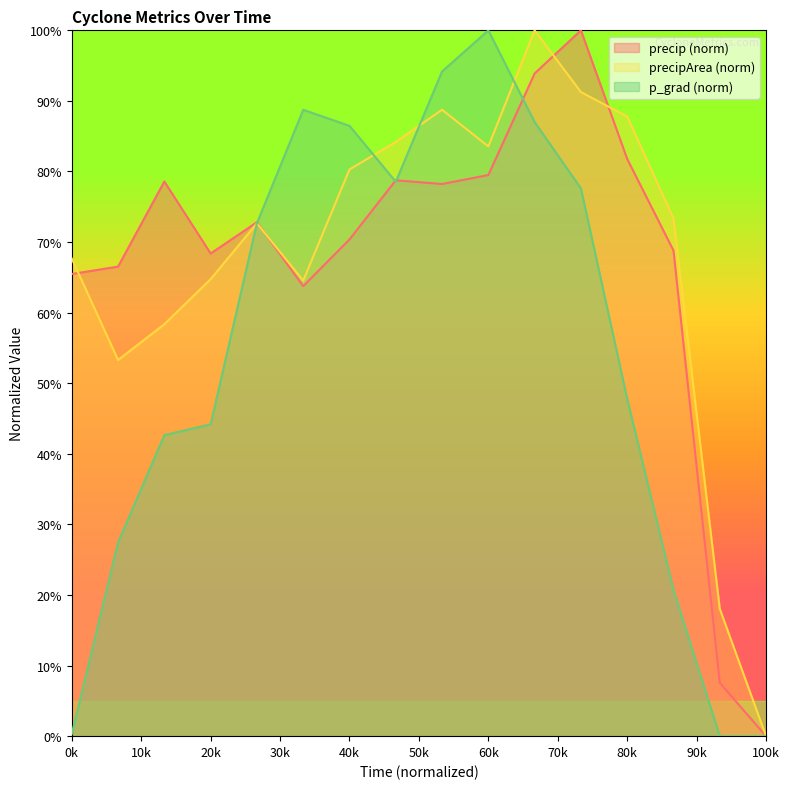

Reading left to right, transcribe all the data shown in this chart.

precip: 65.5	66.5	78.6	68.4	72.8	63.8	70.4	78.8	78.2	79.5	93.9	100.0	81.8	68.8	7.6	0.0
precipArea: 67.7	53.3	58.4	64.7	72.7	64.5	80.3	84.2	88.8	83.6	100.0	91.3	87.8	73.4	18.0	0.0
p_grad: 0.3	27.4	42.7	44.2	72.7	88.7	86.5	78.5	94.2	100.0	87.0	77.6	47.8	20.7	0.0	0.0